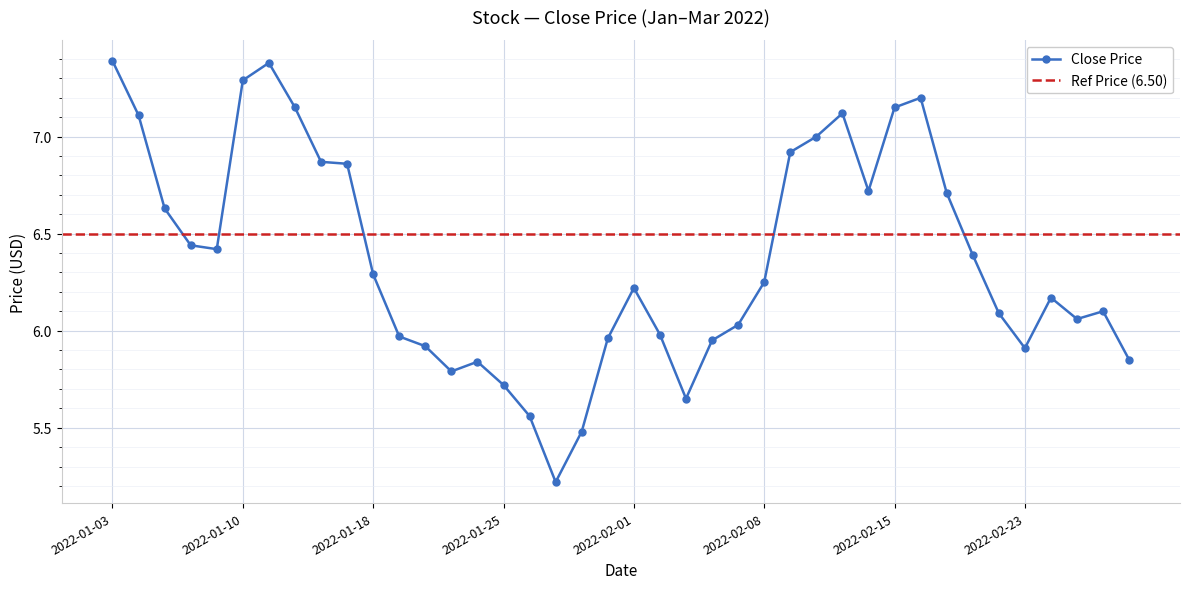

What is the change in value from 2022-01-11 to 2022-02-25?

-1.3